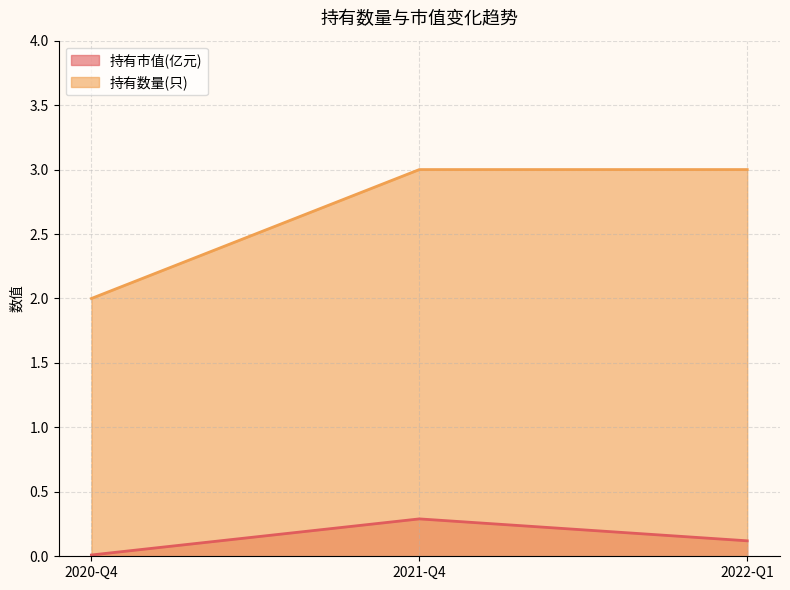

At which label does 持有市值(亿元) reach its peak?

2021-Q4